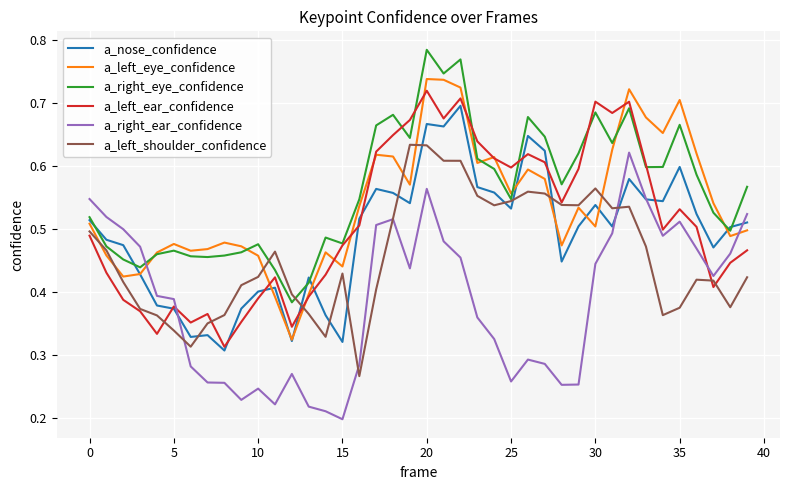

How many intersections are there between a_right_ear_confidence and a_right_eye_confidence?

1